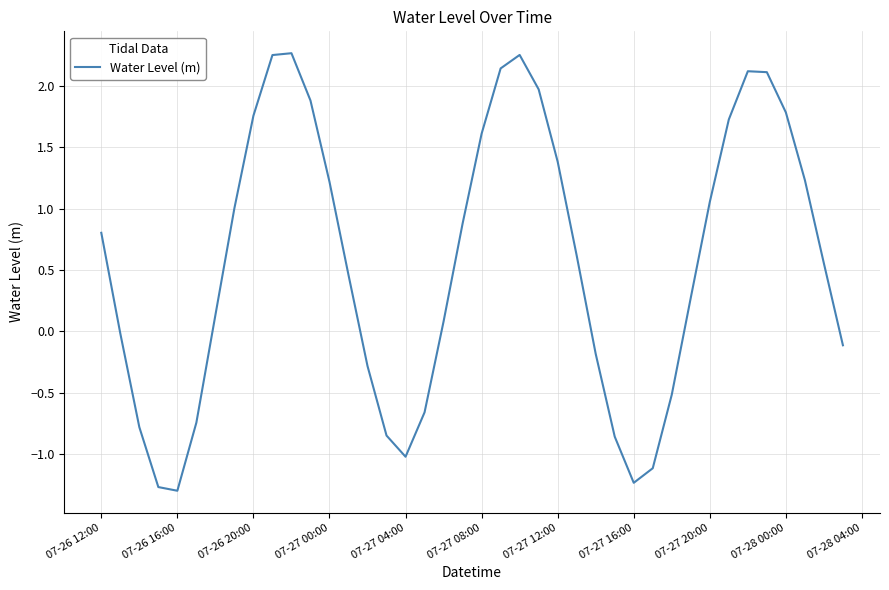

What is the difference between the maximum and minimum values?

3.6